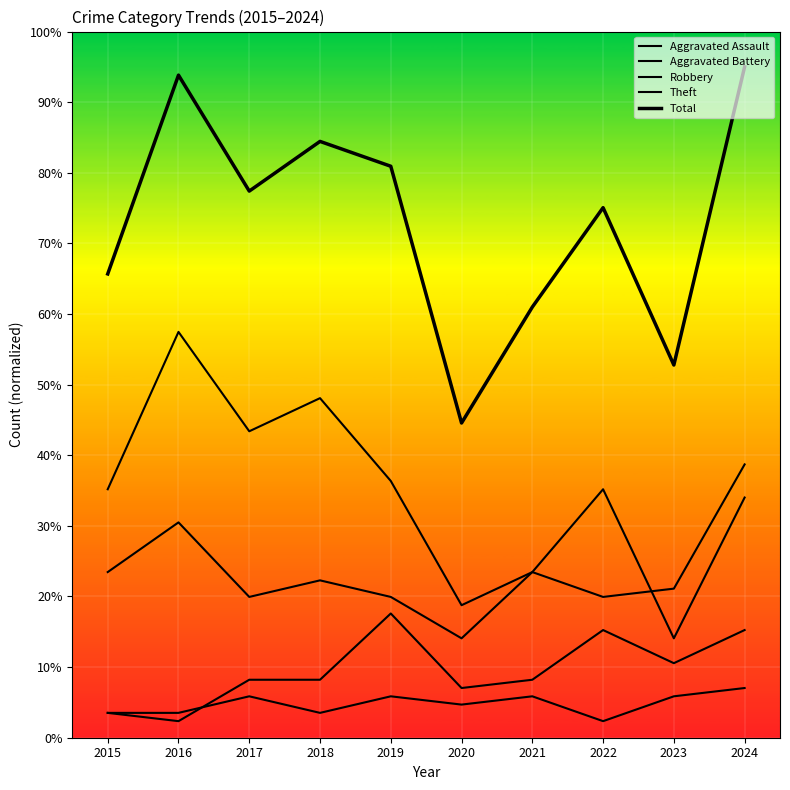

What is the total value across all series at 2020?

89.1